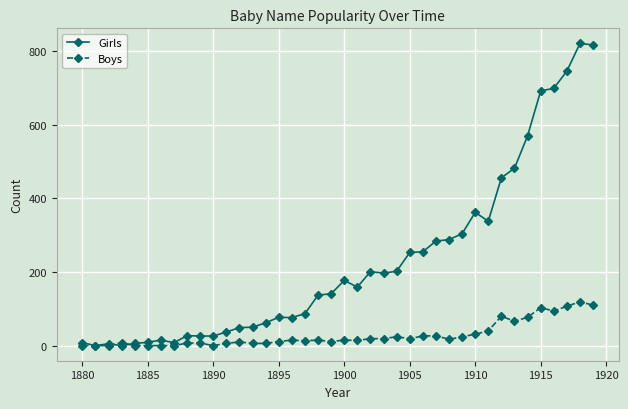

Which series has the widest spread of values?

Girls